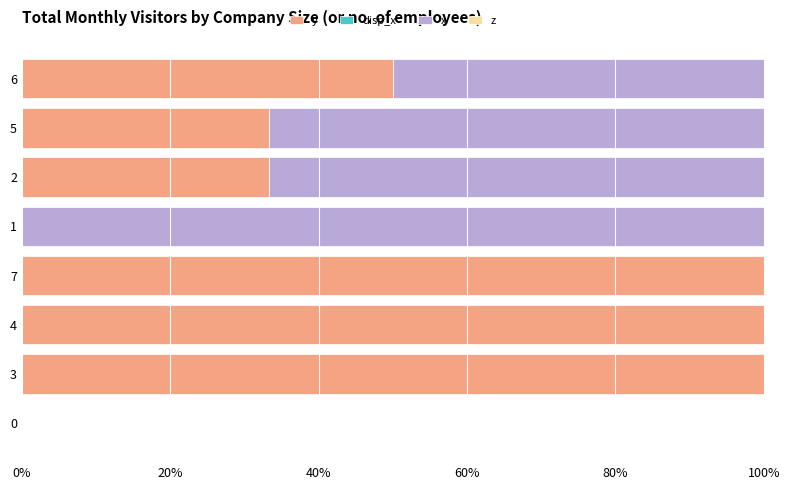

Rank the series by their average value, from lowest to highest.

disp_x, x, y, z